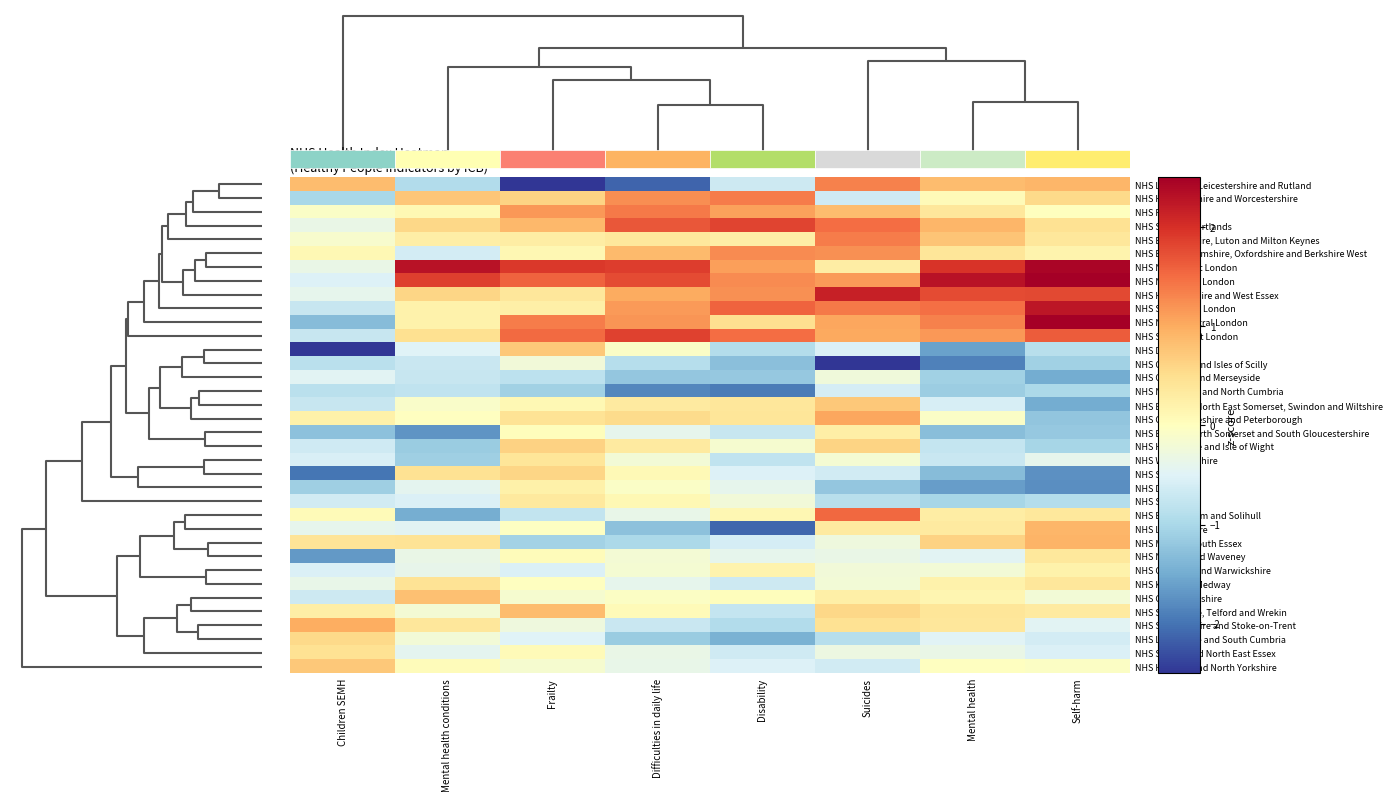

How many values in NHS Humber and North Yorkshire are above zero?

2